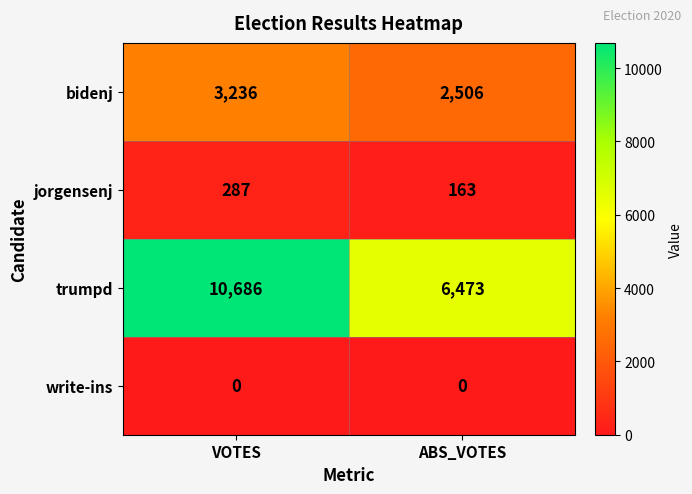

Reading left to right, transcribe all the data shown in this chart.

bidenj: VOTES=3236	ABS_VOTES=2506
jorgensenj: VOTES=287	ABS_VOTES=163
trumpd: VOTES=10686	ABS_VOTES=6473
write-ins: VOTES=0	ABS_VOTES=0